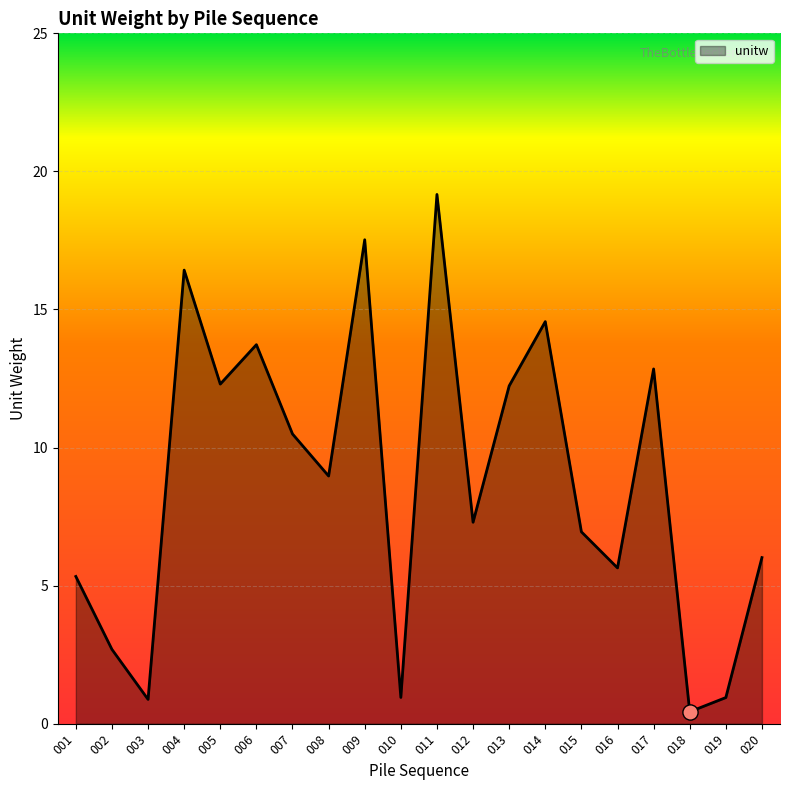

What is the change in value from 001 to 002?

-2.6